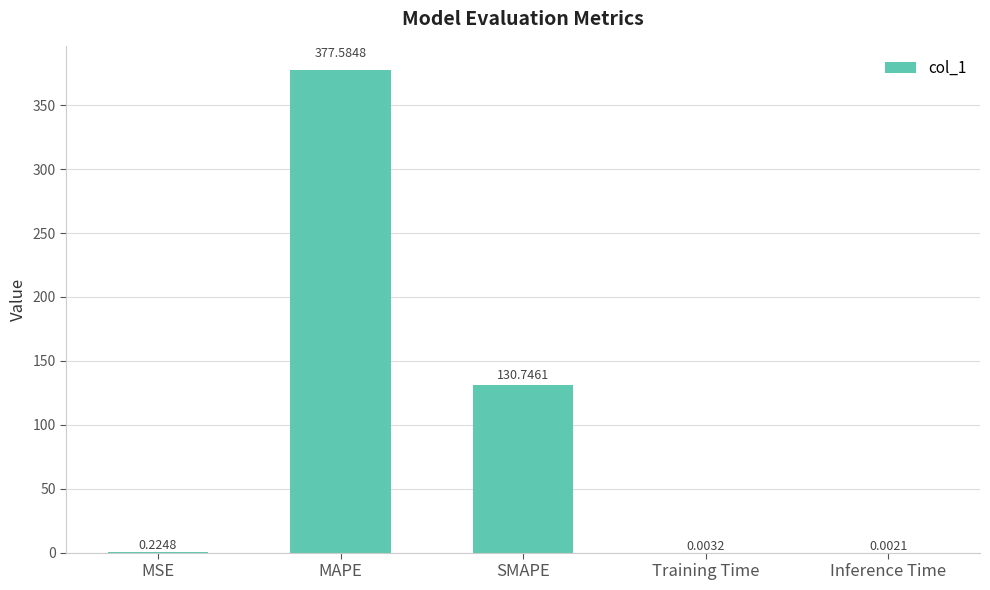

What is the sum of the values at SMAPE and MAPE?

508.3